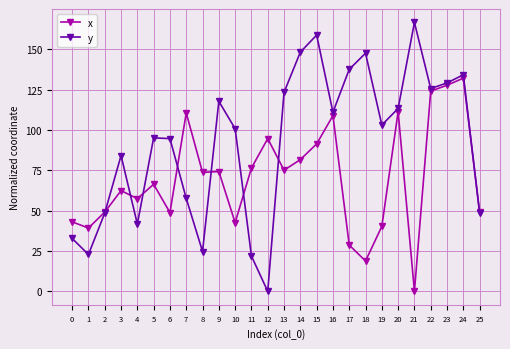

Which series has the largest total across all categories?

y